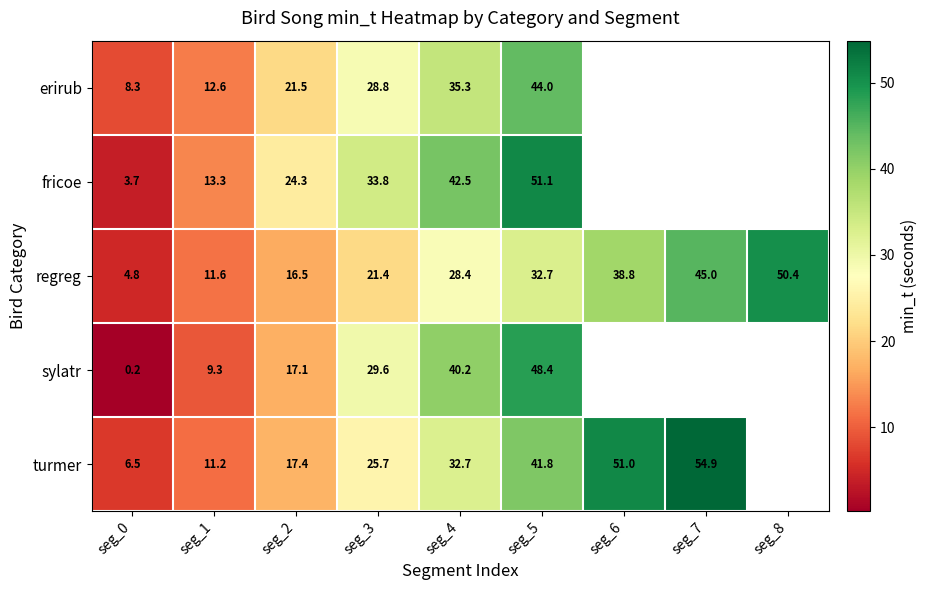

The fricoe series shows 6.2 at seg_0. True or false?

False